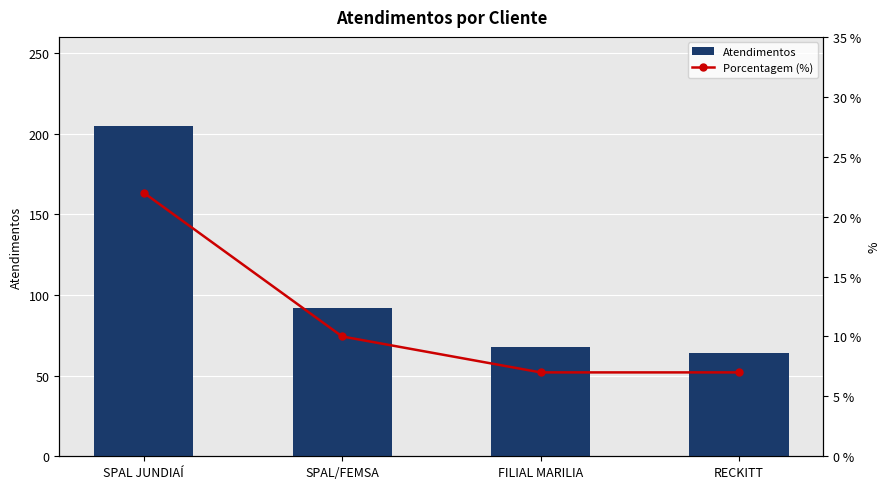

Which label corresponds to the smallest value in the chart?

FILIAL MARILIA